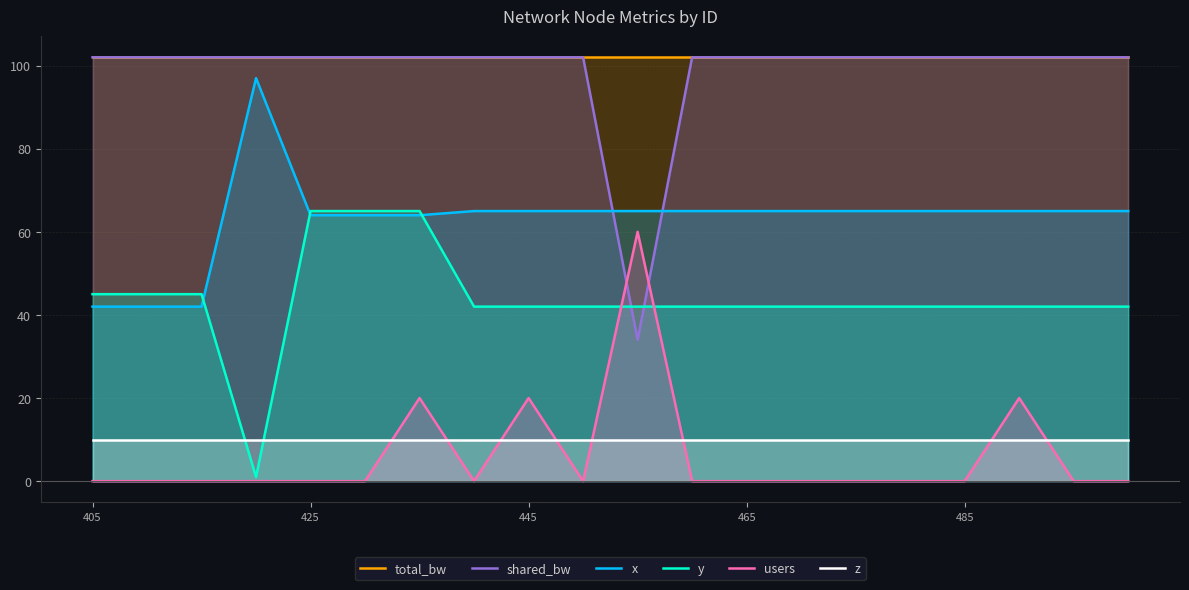

Which label corresponds to the smallest value in the chart?

405